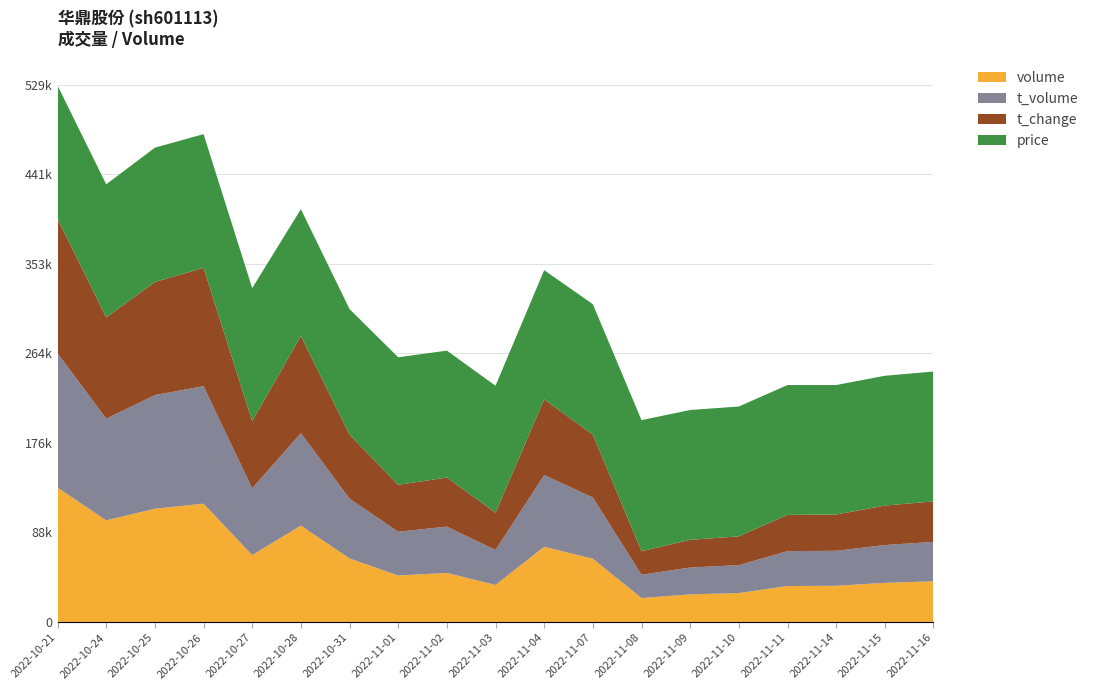

Reading left to right, list all the values displayed in this chart.

price: 4.1	4.1	4.2	4.1	4.1	3.9	3.9	4.0	3.9	3.9	4.0	4.0	4.1	4.0	4.0	4.0	4.0	4.0	4.0
t_change: 1.3	0.9	1.1	1.1	0.6	0.9	0.6	0.4	0.5	0.3	0.7	0.6	0.2	0.3	0.3	0.3	0.3	0.4	0.4
t_volume: 5495.0	4158.0	4650.0	4805.0	2730.0	3783.0	2446.0	1790.0	1896.0	1429.0	2933.0	2503.0	953.0	1097.0	1143.0	1428.0	1432.0	1547.0	1613.0
volume: 132410.0	100146.0	111592.0	116580.0	65897.0	94974.0	62573.0	45764.0	48306.0	36488.0	74105.0	62281.0	23587.0	27197.0	28471.0	35403.0	35632.0	38526.0	40055.0